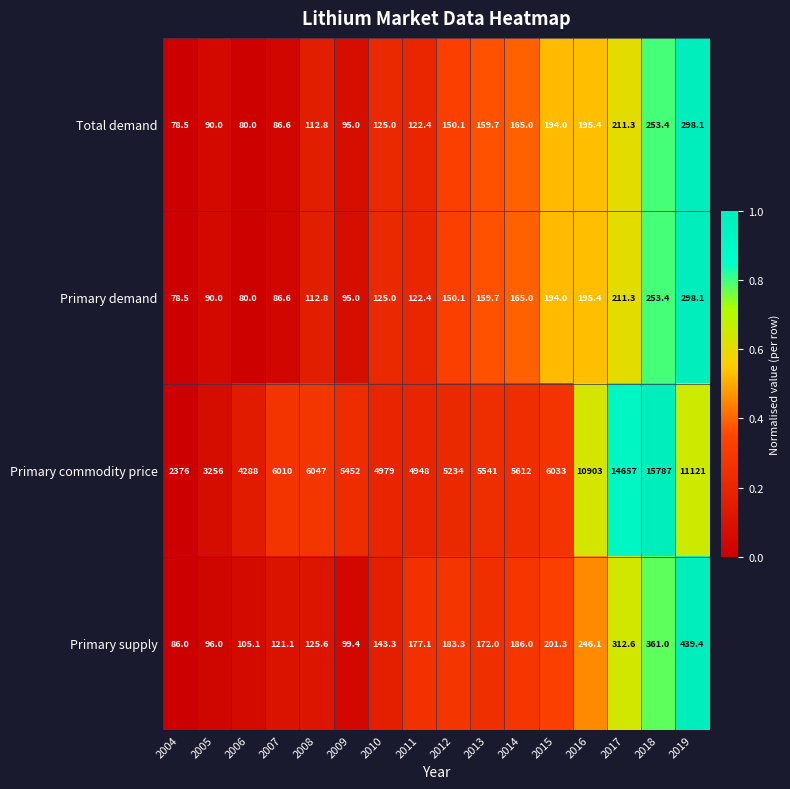

List the labels in order of Primary supply value, smallest first.

2004, 2005, 2009, 2006, 2007, 2008, 2010, 2013, 2011, 2012, 2014, 2015, 2016, 2017, 2018, 2019